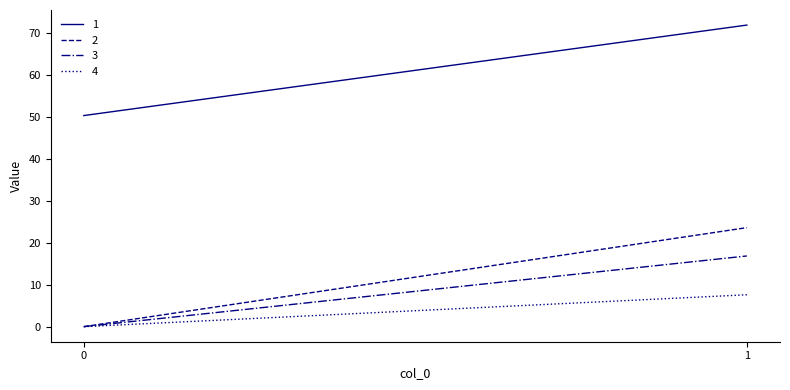

Where does the 4 series first go above 7?

1